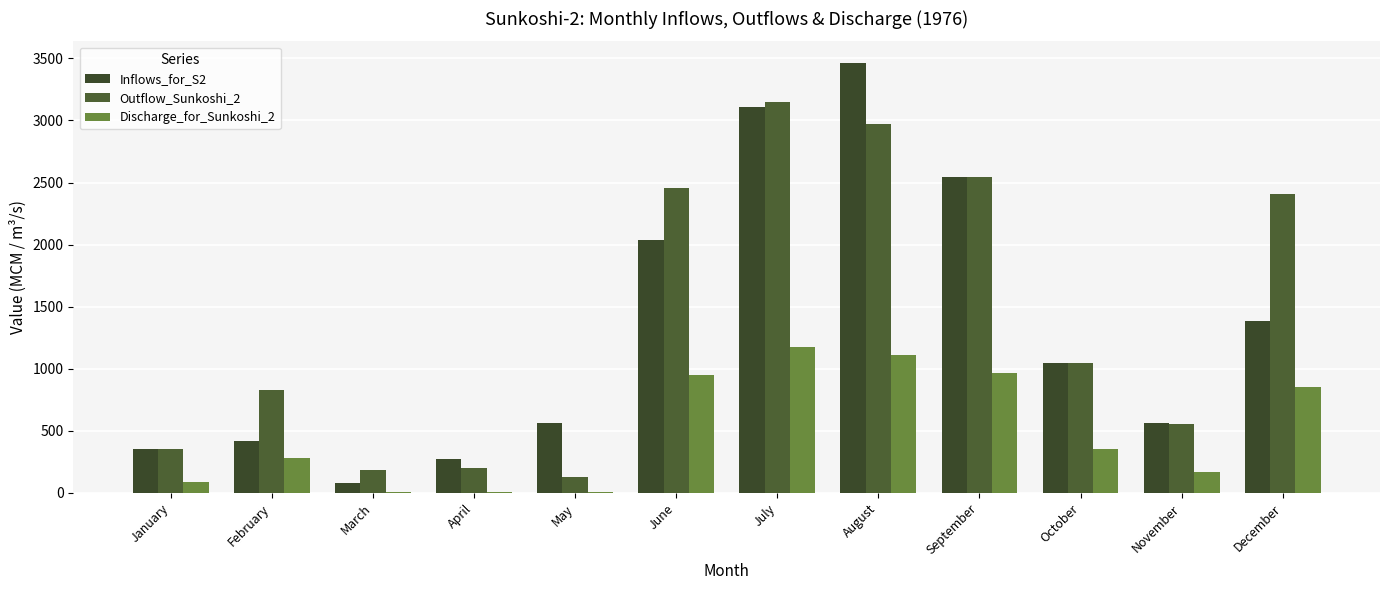

What is the approximate value of Inflows_for_S2 at December?

1383.5